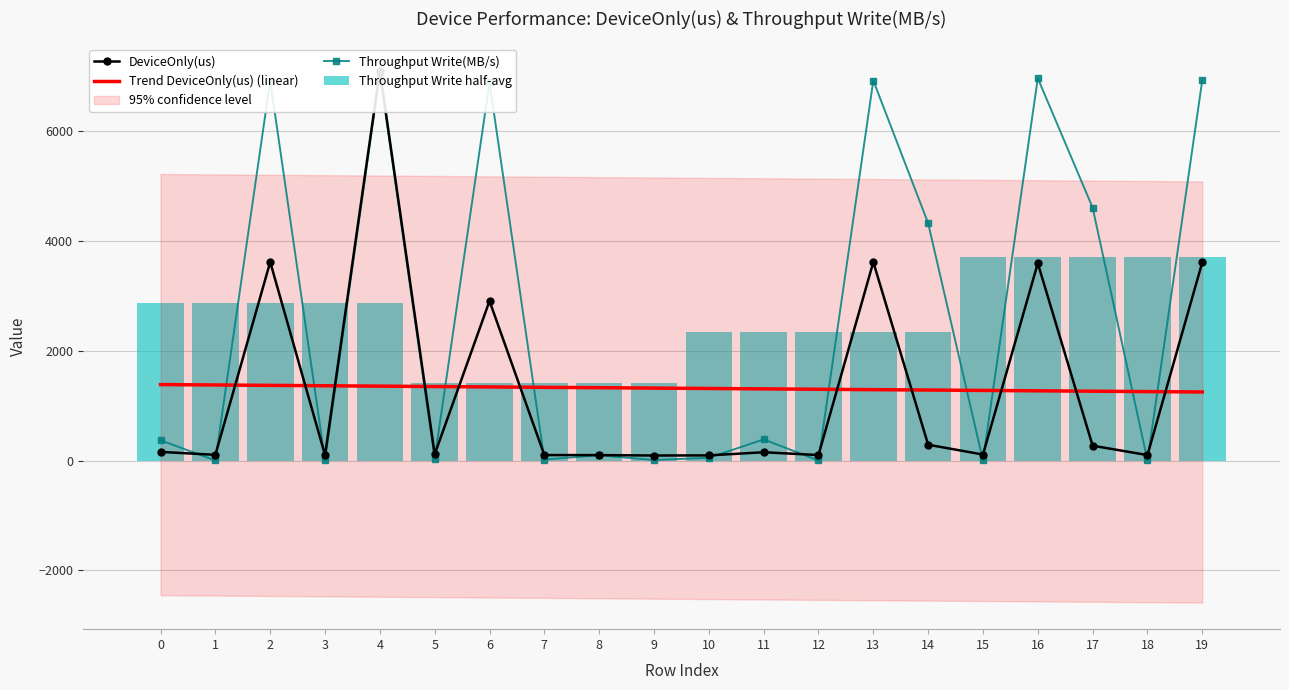

True or false: DeviceOnly(us) has a value of 4342.0 at 4.

False